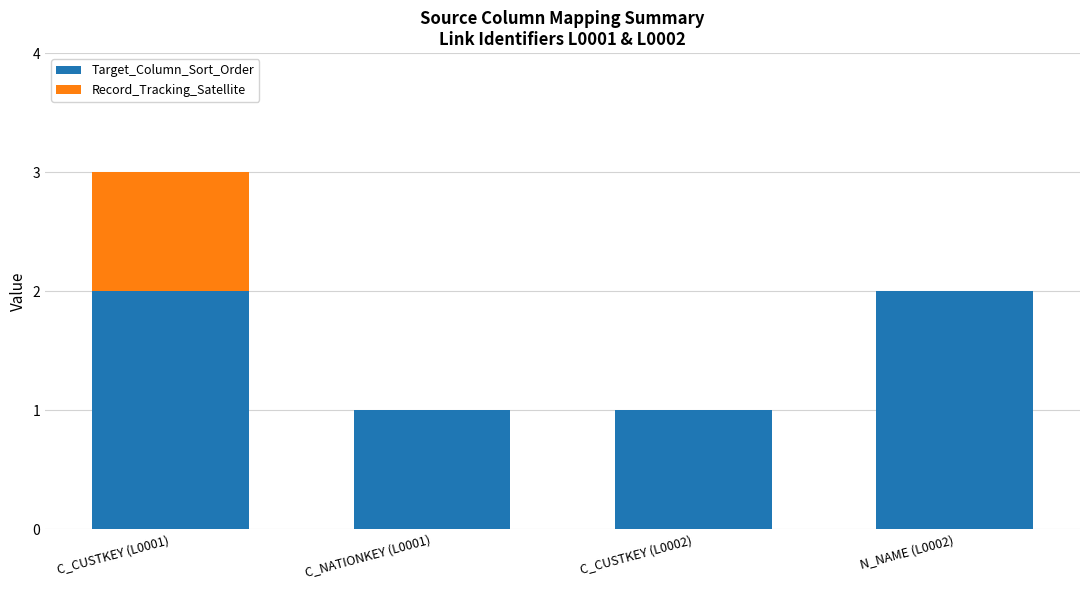

Reading right to left, transcribe the values for Target_Column_Sort_Order.

N_NAME (L0002)=2	C_CUSTKEY (L0002)=1	C_NATIONKEY (L0001)=1	C_CUSTKEY (L0001)=2